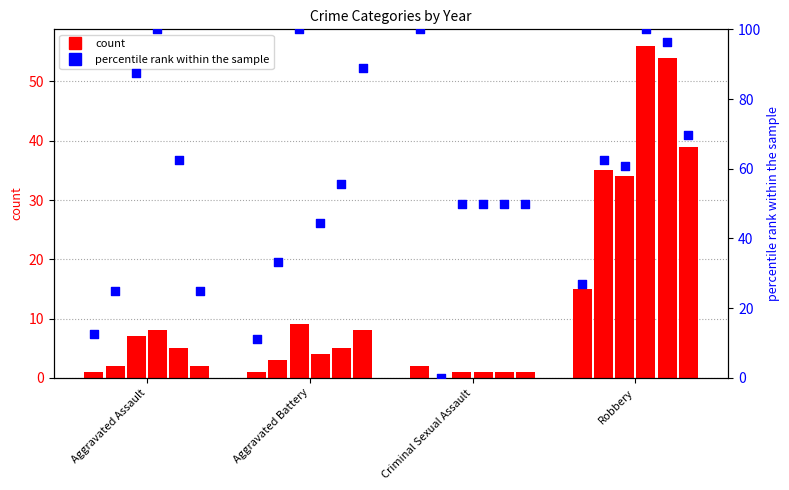

What is the change in value from Aggravated Battery to Criminal Sexual Assault?

+88.9